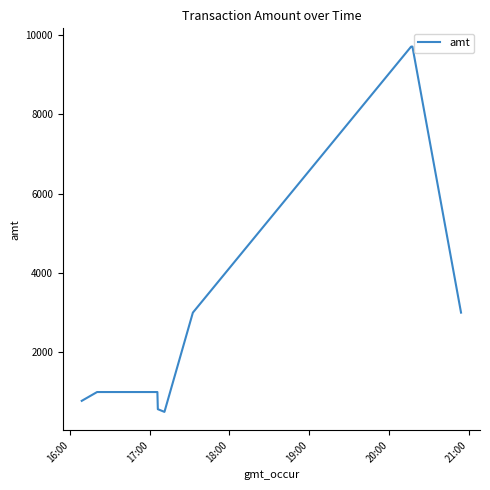

What is the minimum value shown in the chart?

500.0